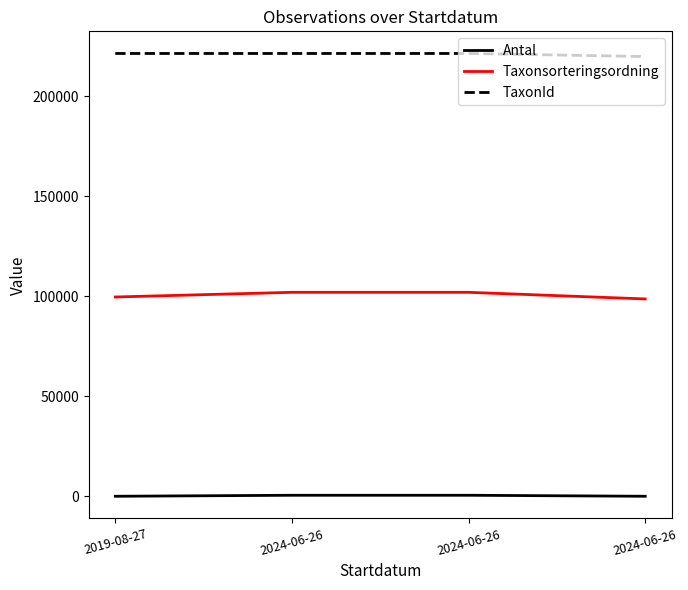

What is the total value across all series at 2019-08-27?

320955